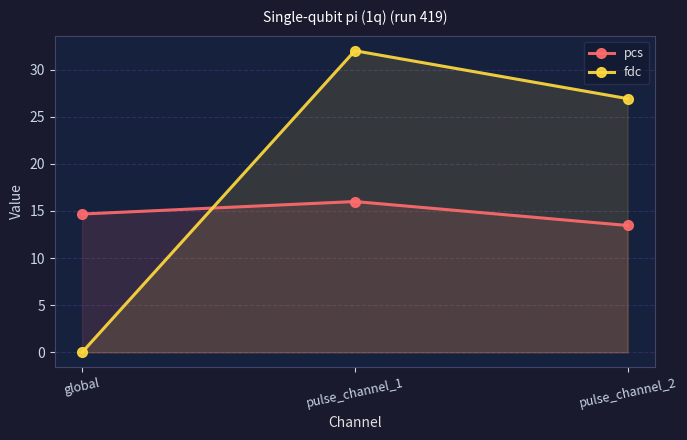

Which category has the lowest value in the fdc series?

global